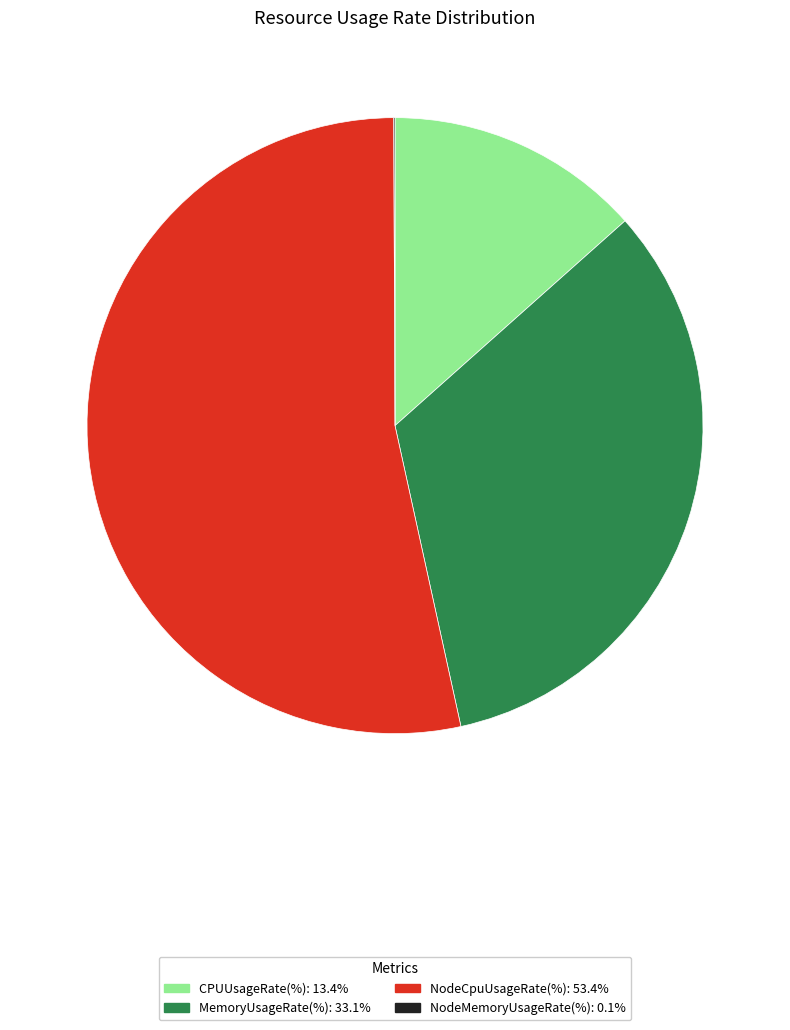

Is there any slice that represents more than half of the pie?

Yes